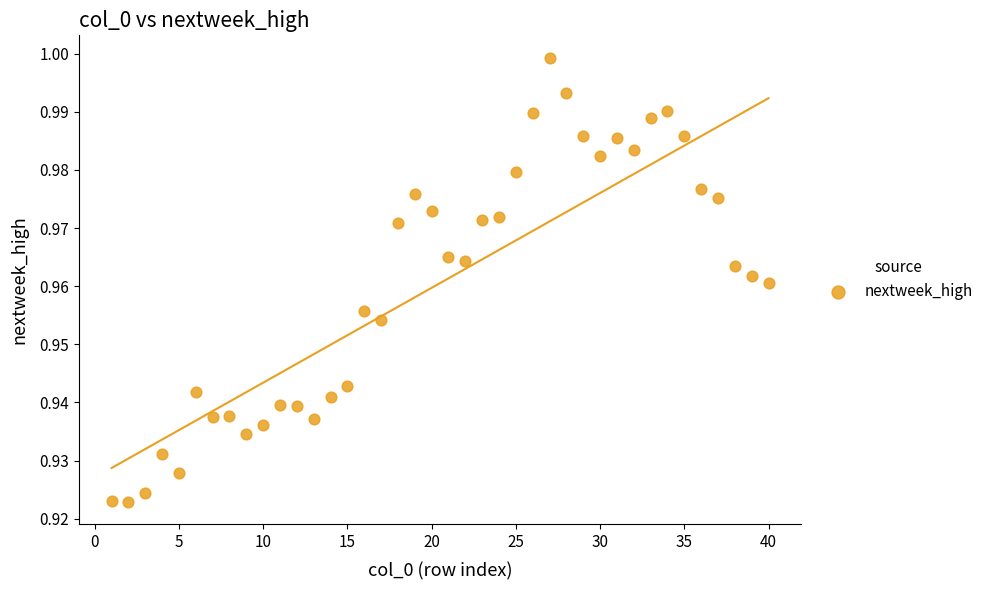

What is the range of X values (max minus min)?

39.0